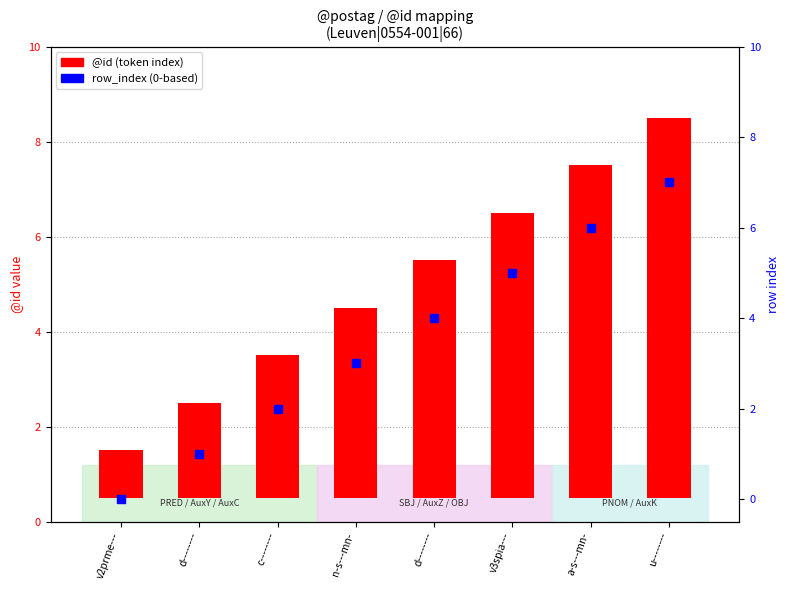

At how many categories does at least one series exceed 5?

3